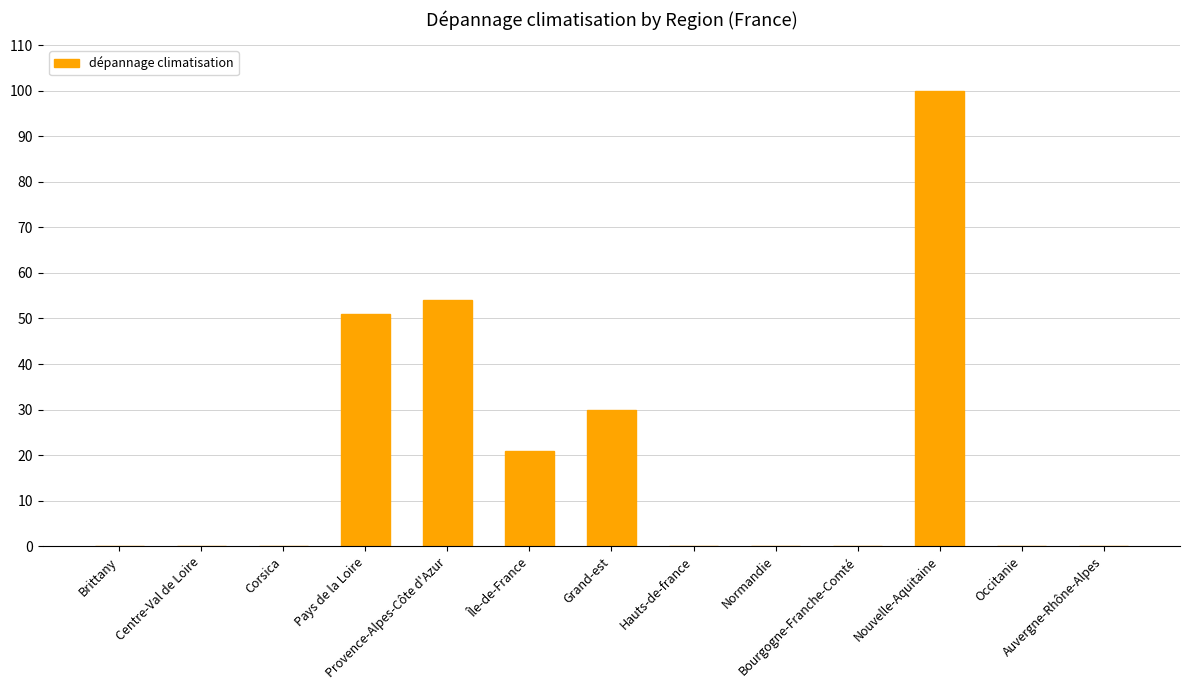

Which label corresponds to the largest value in the chart?

Nouvelle-Aquitaine